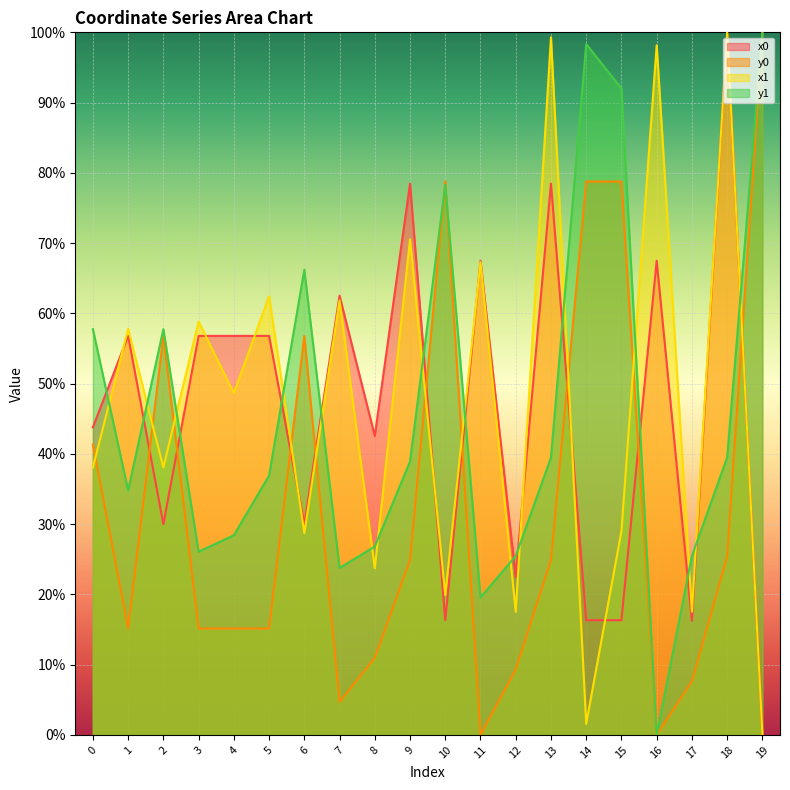

Which series has the largest total across all categories?

x1